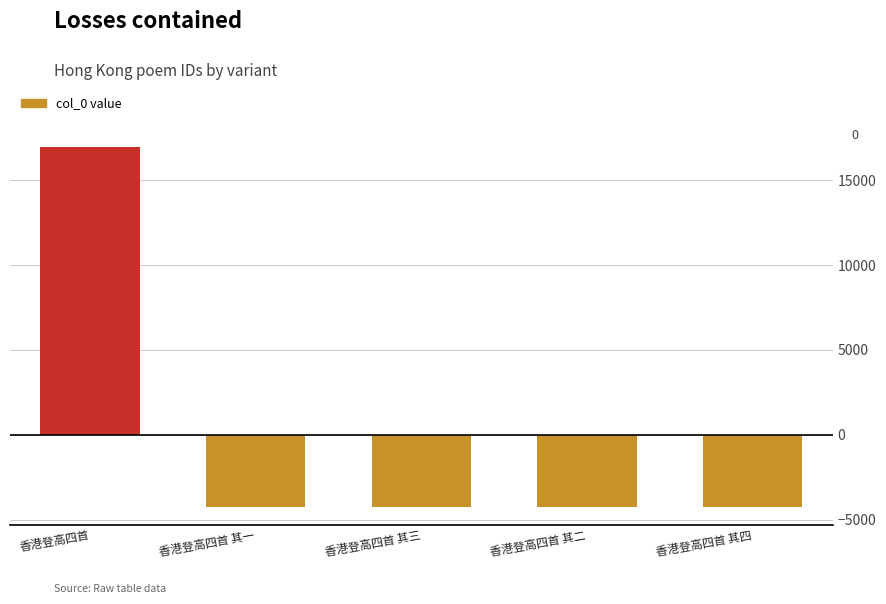

True or false: the data shows -4236.6 at 香港登高四首 其二.

True